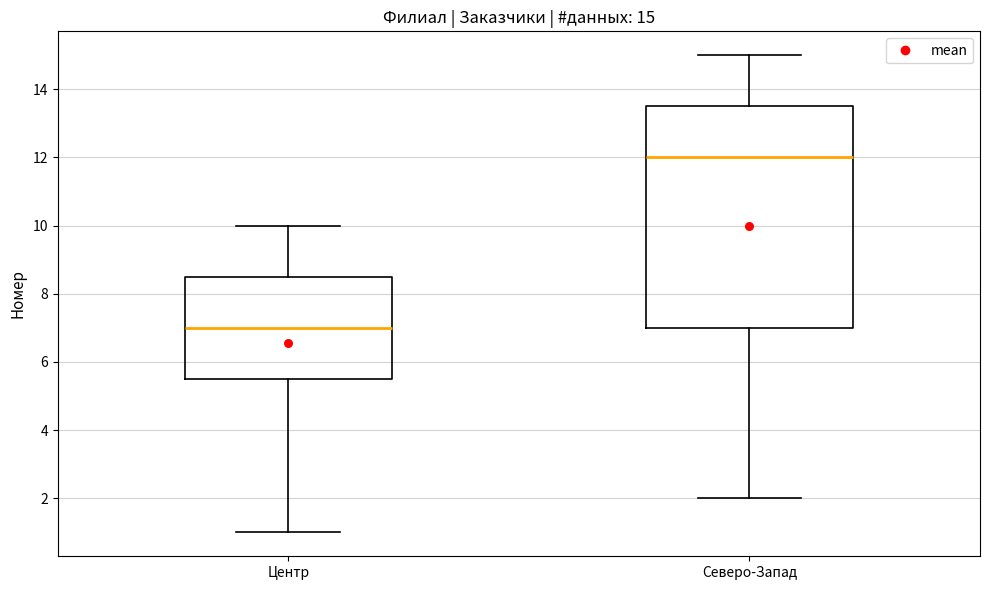

Which box has the highest median line?

Северо-Запад